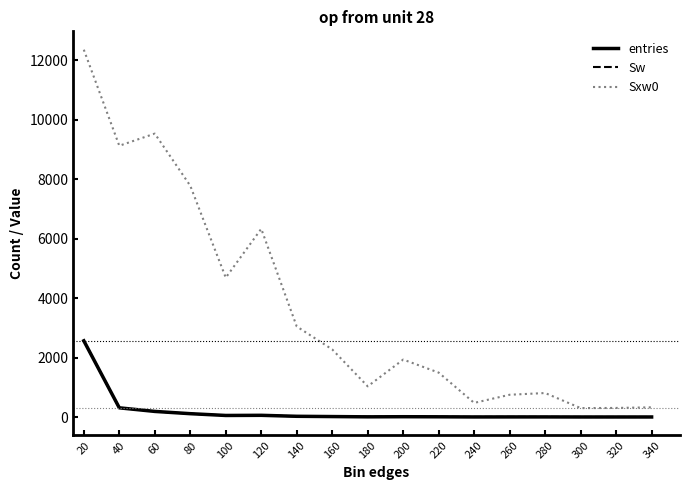

Which series changed the most between 260 and 280?

Sxw0